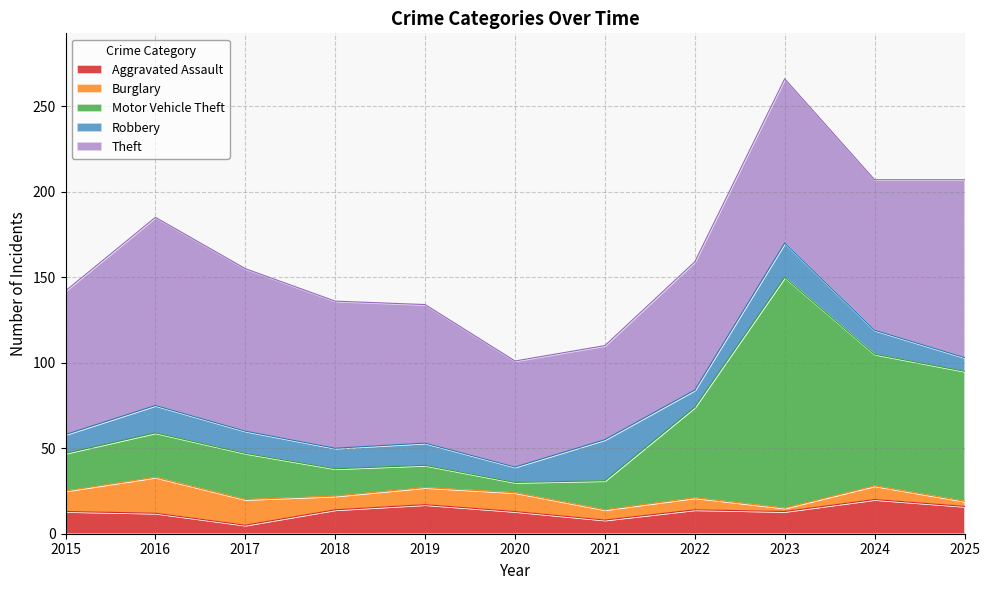

Which category has the lowest value in the Robbery series?

2025